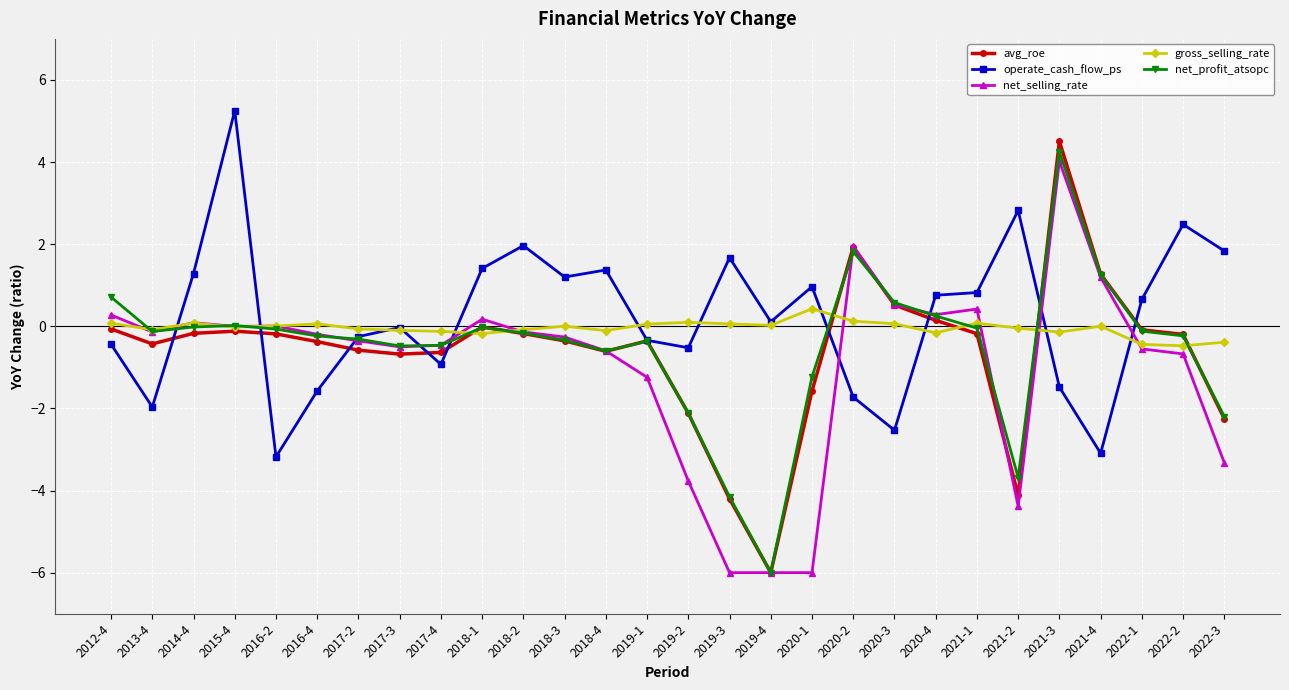

At which category does gross_selling_rate reach its first local valley?

2013-4